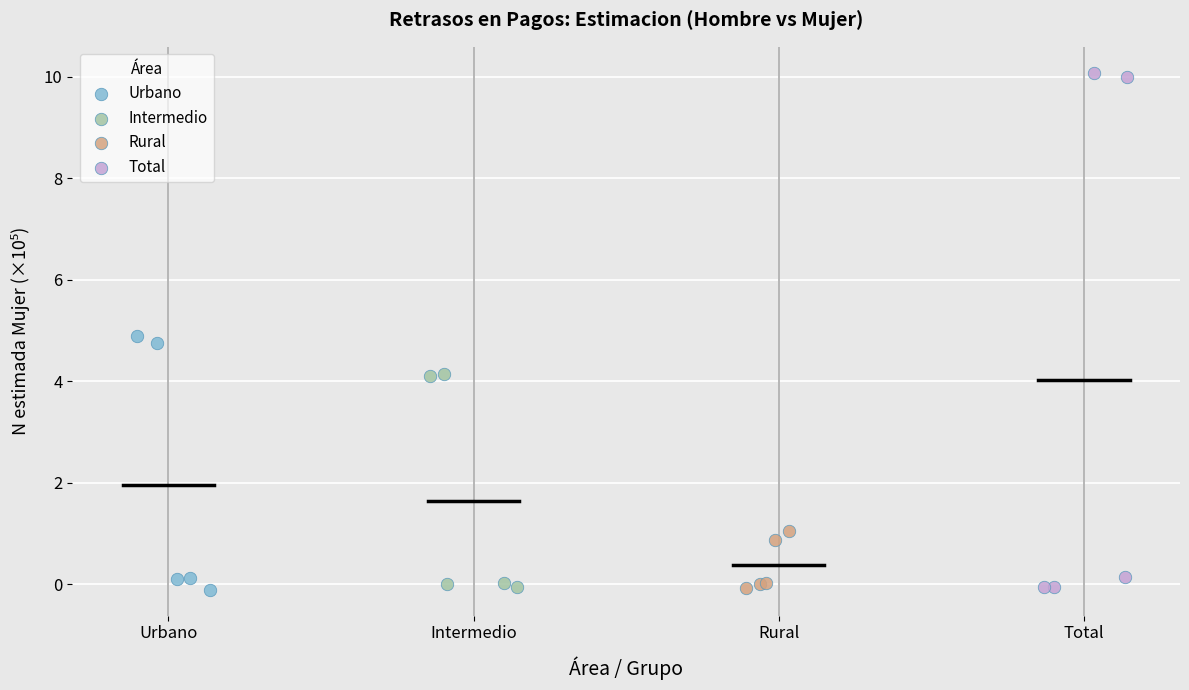

Which series has the largest Y range (max minus min)?

Total